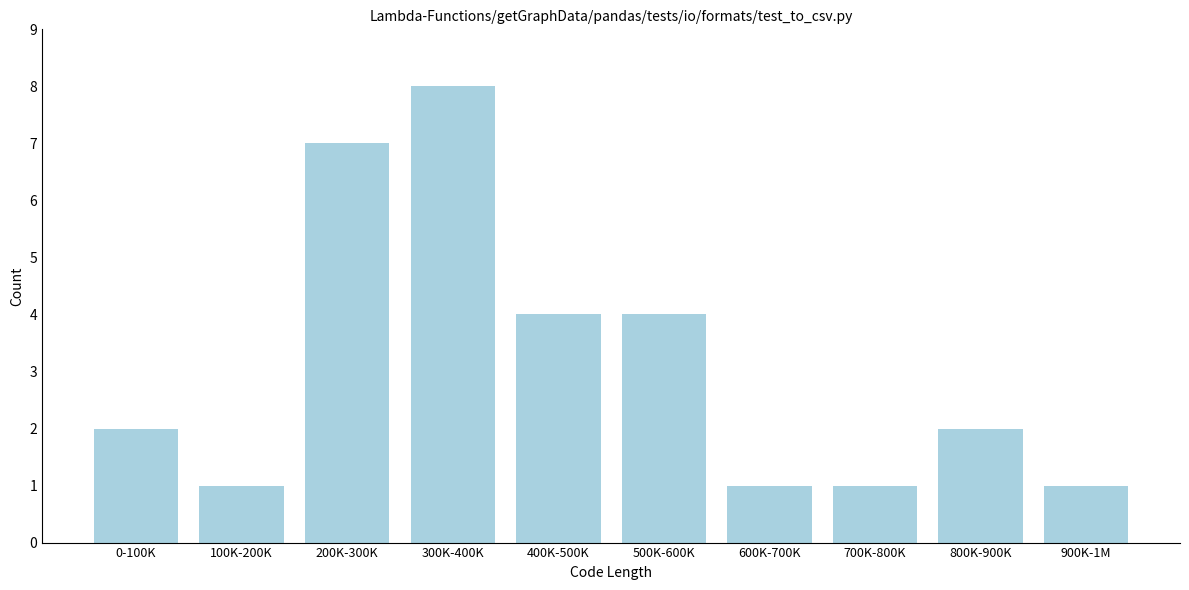

Reading left to right, extract all data points from this chart.

0-100K=2	100K-200K=1	200K-300K=7	300K-400K=8	400K-500K=4	500K-600K=4	600K-700K=1	700K-800K=1	800K-900K=2	900K-1M=1